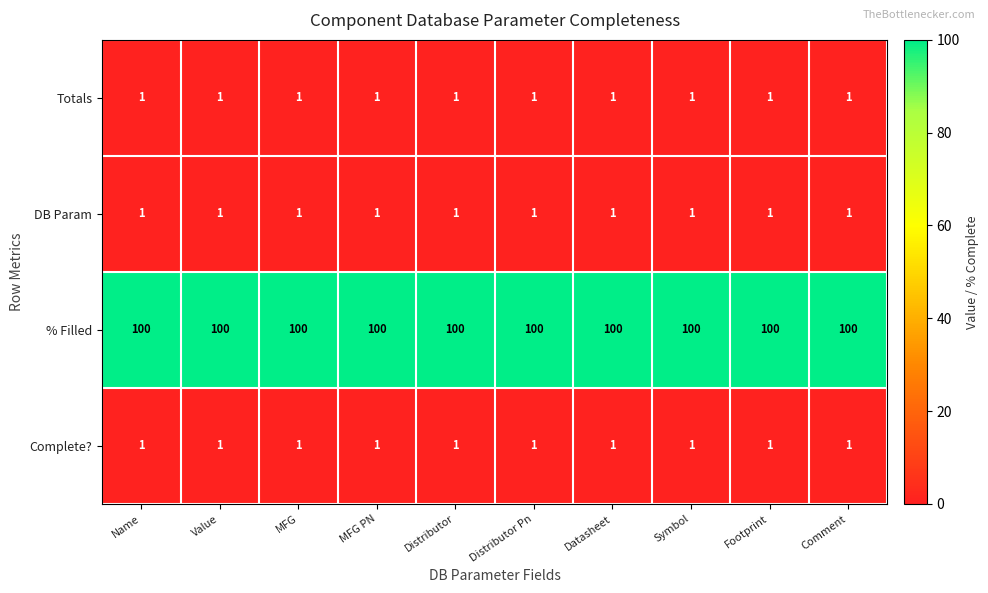

At how many categories does at least one series exceed 56?

10